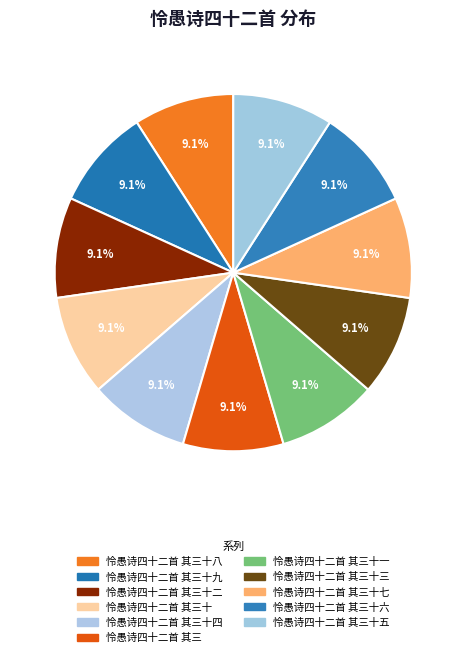

Count the number of slices in the pie.

11